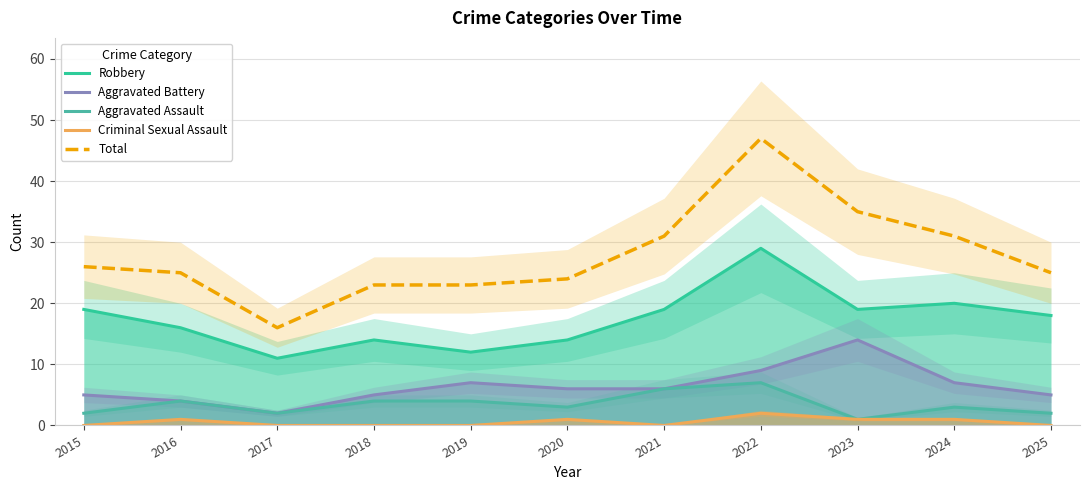

At which category is the sum across all series the highest?

2022